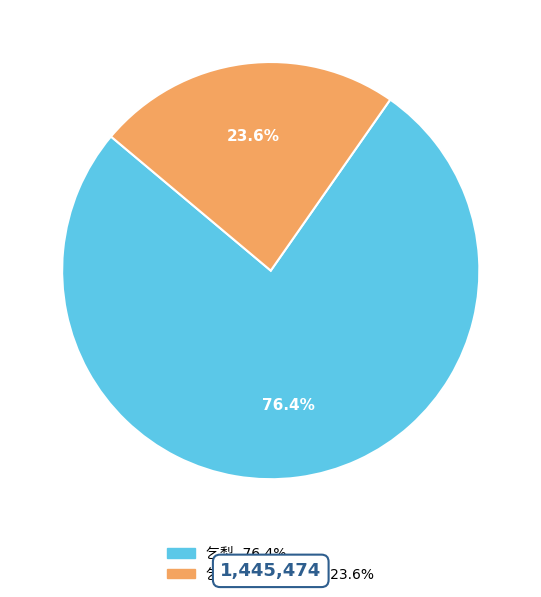

Is there a majority slice in this chart?

Yes